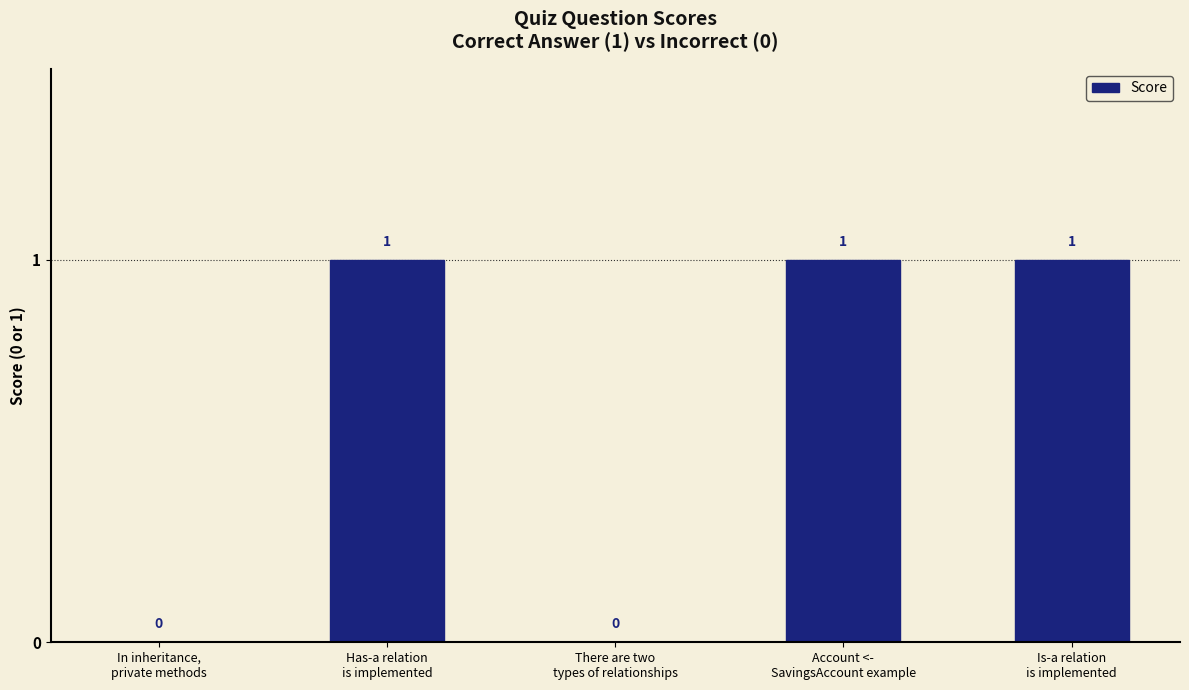

What is the sum of all values?

3